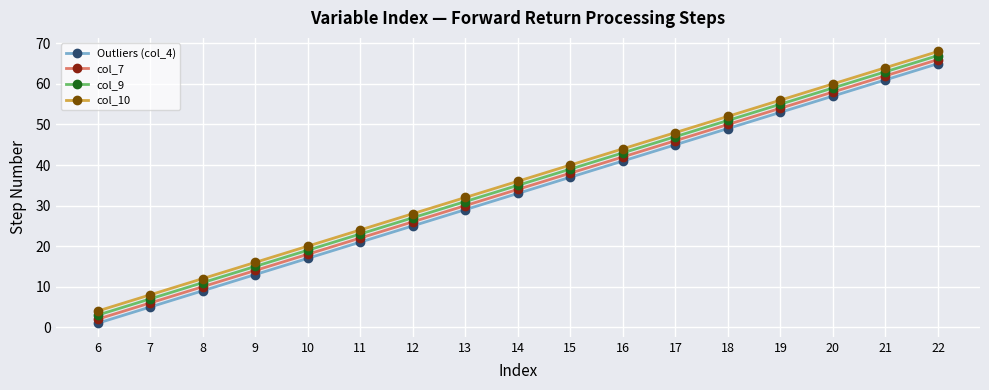

True or false: Outliers (col_4) has more than 1 points higher than both neighbors.

False